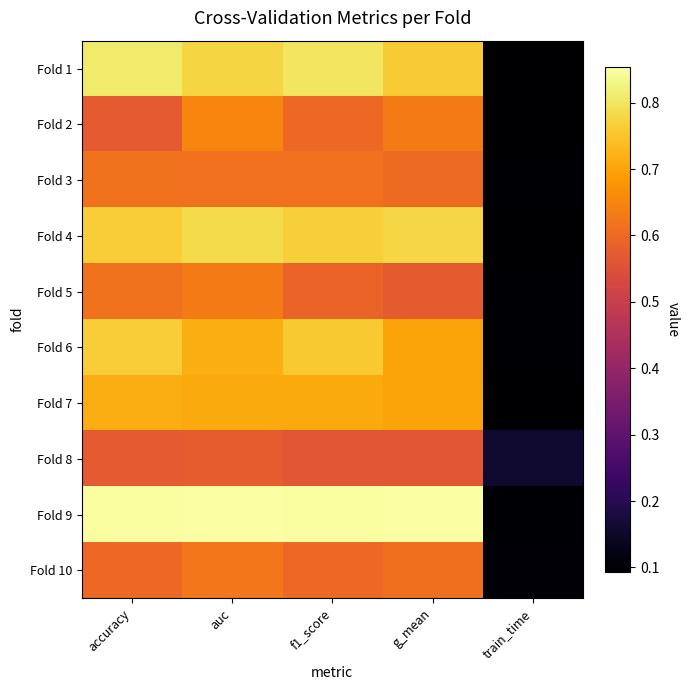

What is the greatest value displayed?

0.9